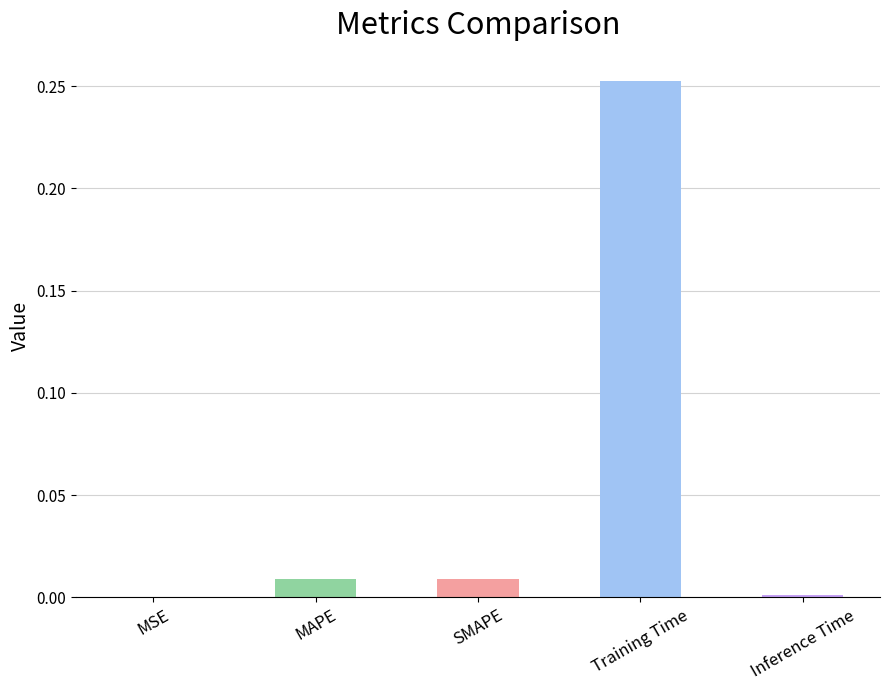

Which has a higher value, MSE or SMAPE?

SMAPE